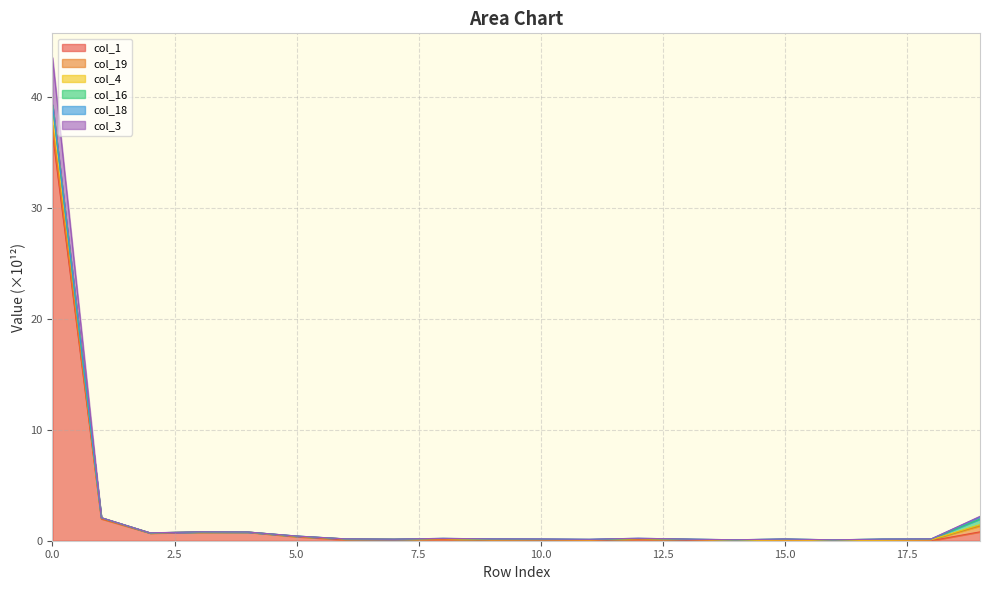

True or false: col_3 and col_4 cross at least once.

False